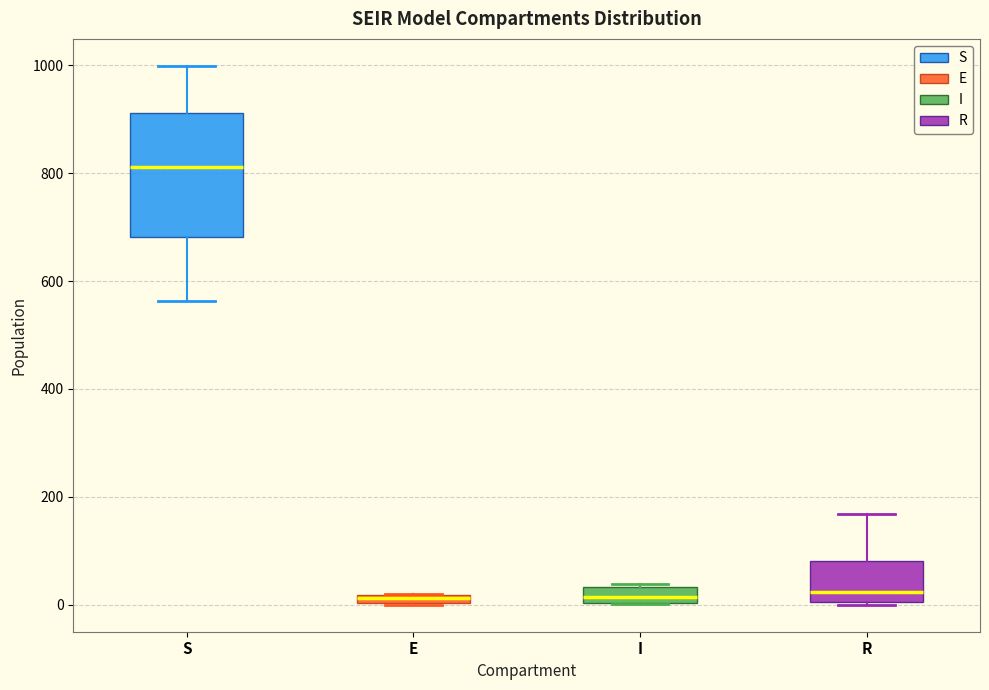

Comparing the boxes themselves (not the whiskers), which one is the tallest?

S